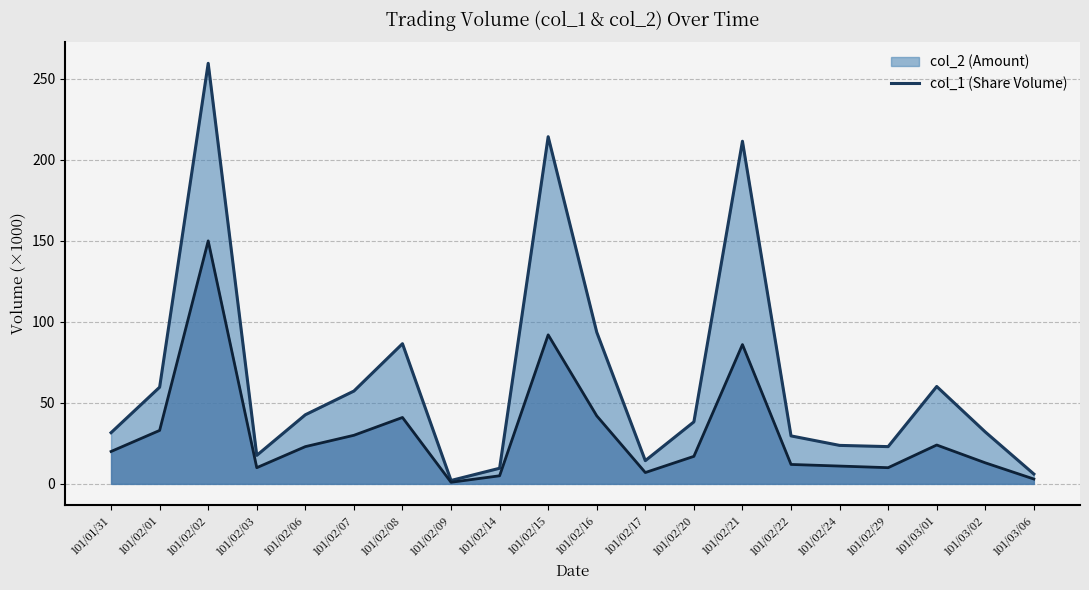

What is the sum of the col_1 values at 101/02/15 and 101/02/09?

93.0